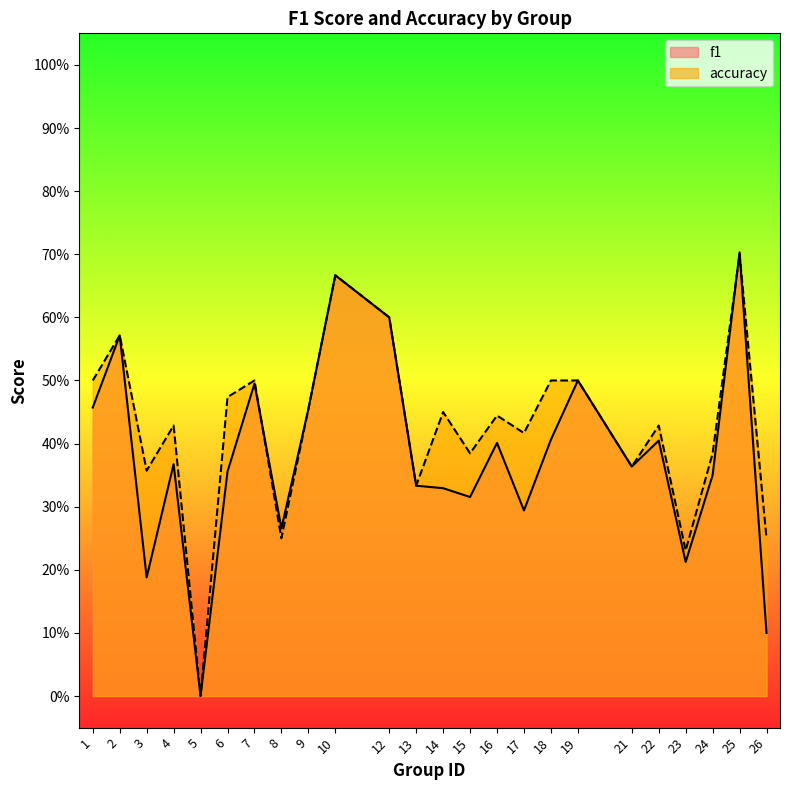

What is the total value across all series at 8?

0.5